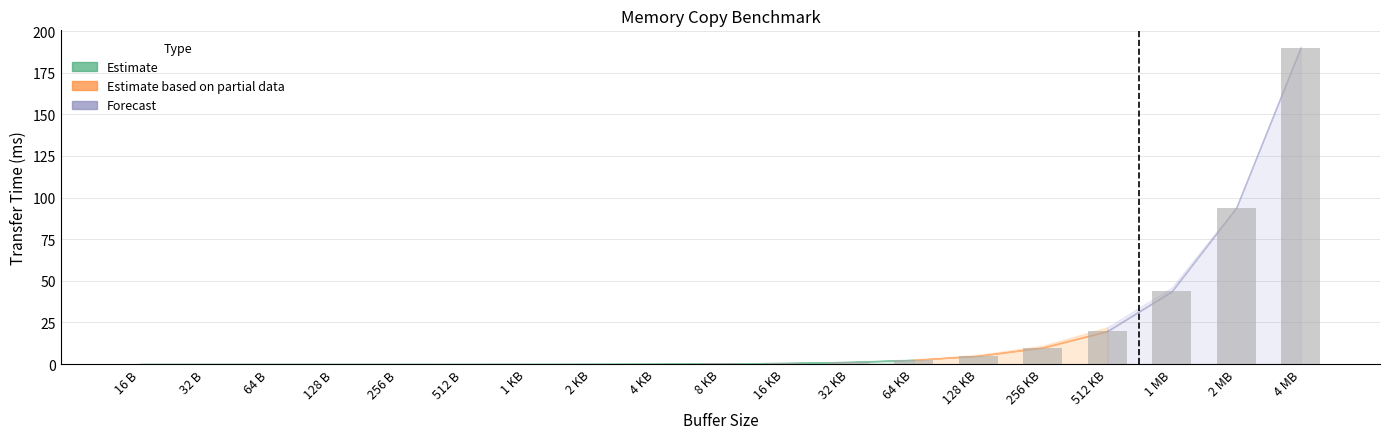

Between 11 and 6, which is larger?

11